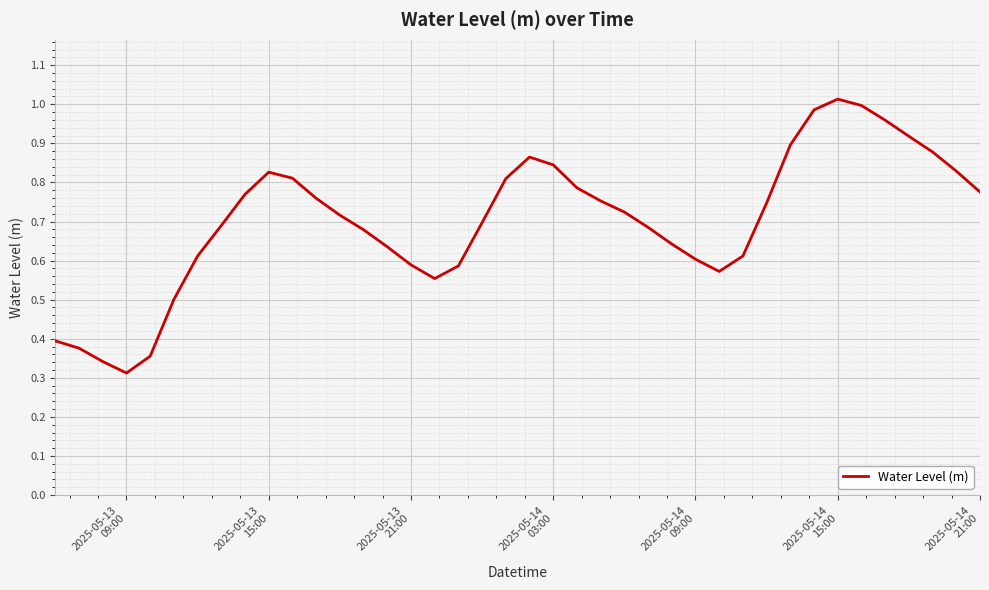

Reading left to right, transcribe all the data shown in this chart.

0.4	0.4	0.3	0.3	0.4	0.5	0.6	0.7	0.8	0.8	0.8	0.8	0.7	0.7	0.6	0.6	0.6	0.6	0.7	0.8	0.9	0.8	0.8	0.8	0.7	0.7	0.6	0.6	0.6	0.6	0.7	0.9	1.0	1.0	1.0	1.0	0.9	0.9	0.8	0.8